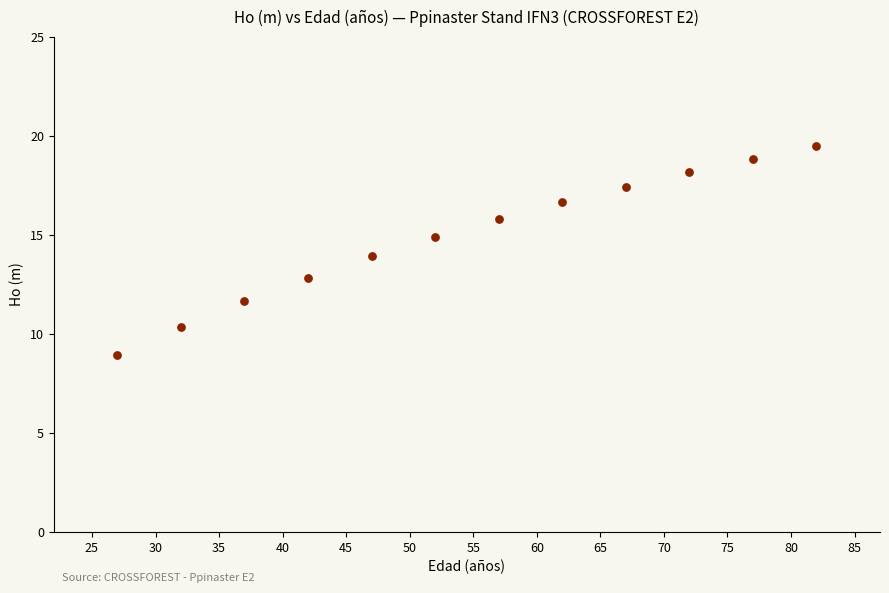

What is the average X value?

54.5